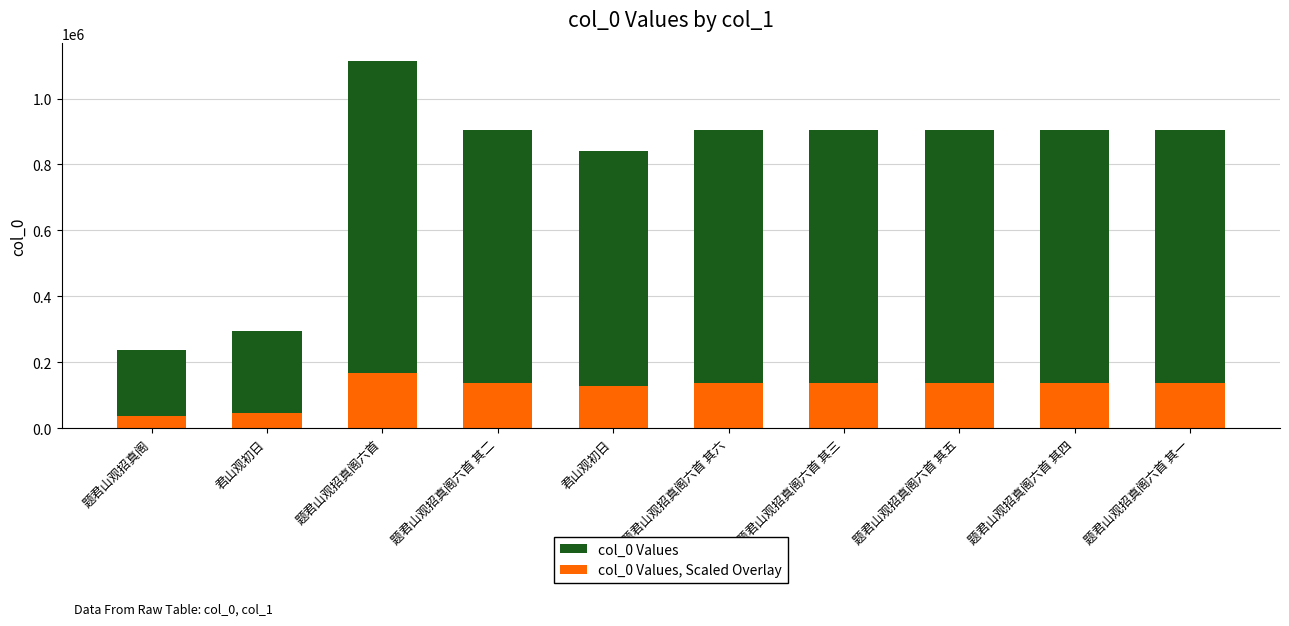

What are all the series names shown in the legend?

col_0 Values, col_0 Values, Scaled Overlay